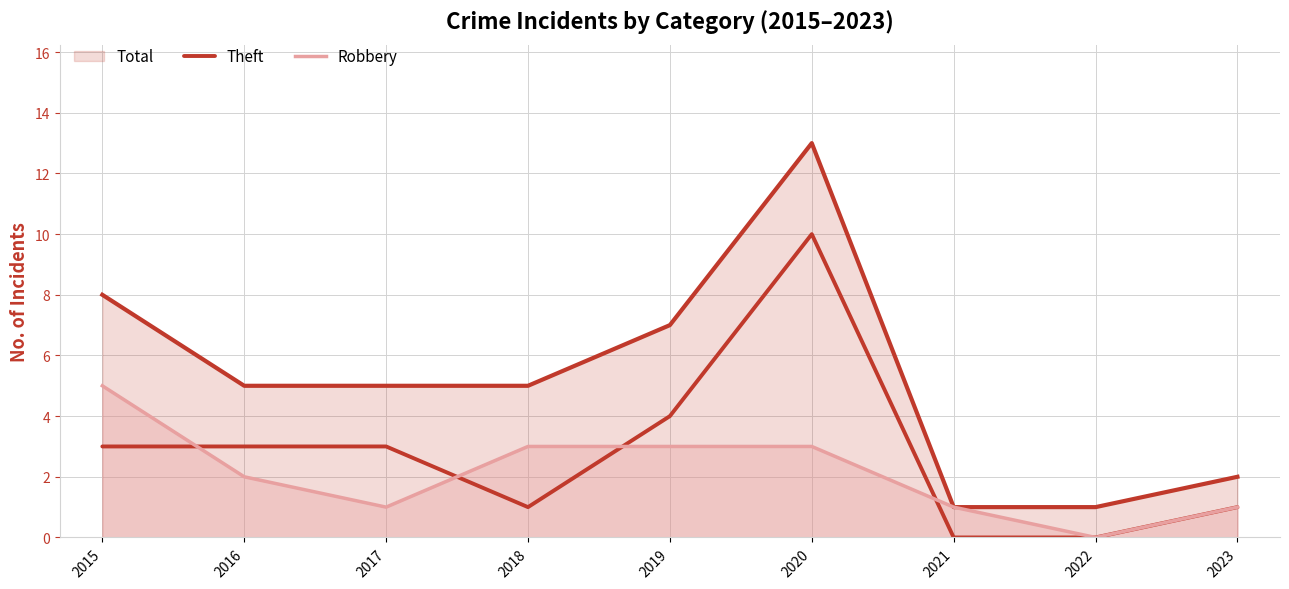

Reading right to left, transcribe all the data shown in this chart.

Theft: 1	0	0	10	4	1	3	3	3
Robbery: 1	0	1	3	3	3	1	2	5